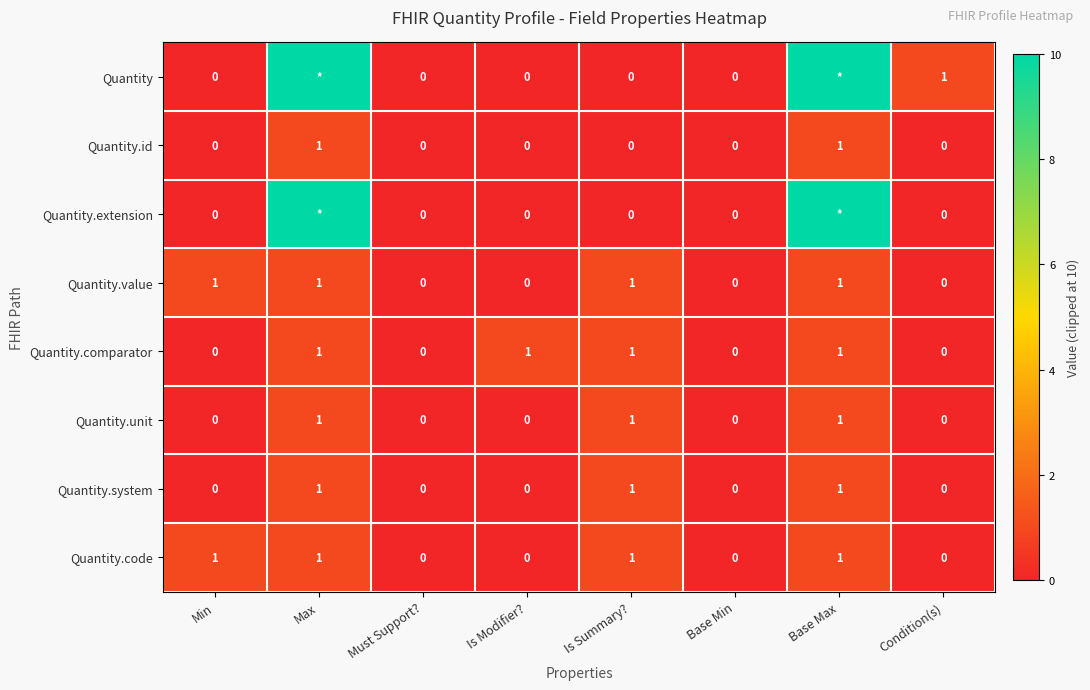

Which category has the lowest value across all series?

Min